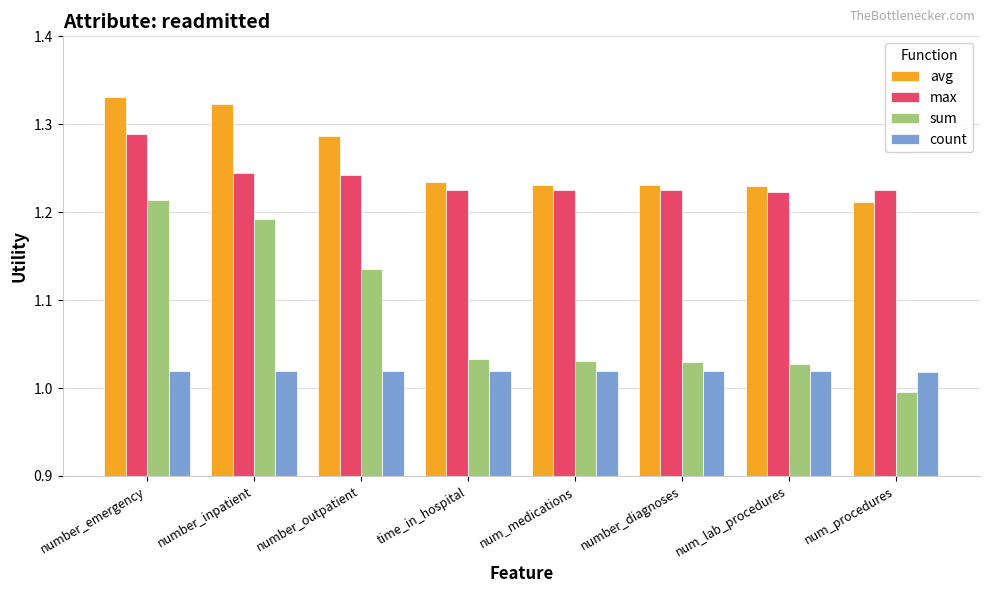

Which series has the widest spread of values?

sum